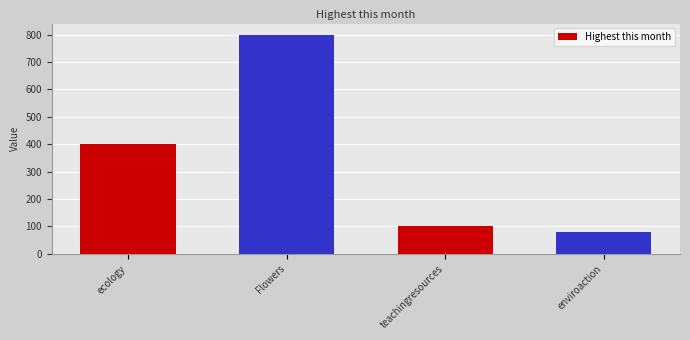

The chart shows a value of 179 at teachingresources. True or false?

False